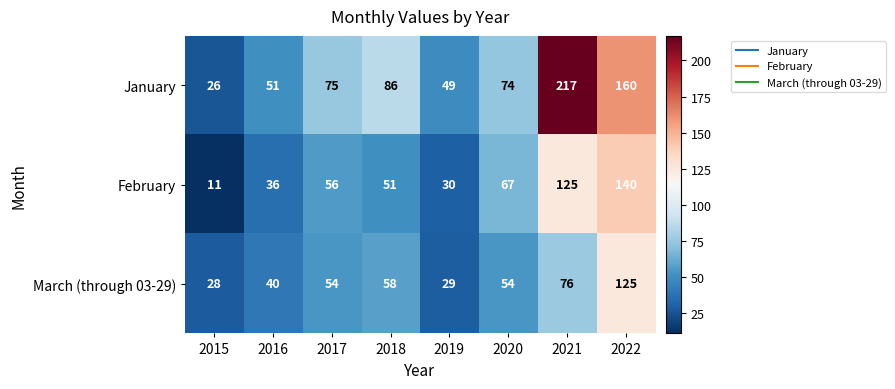

At how many categories does at least one series exceed 192?

1